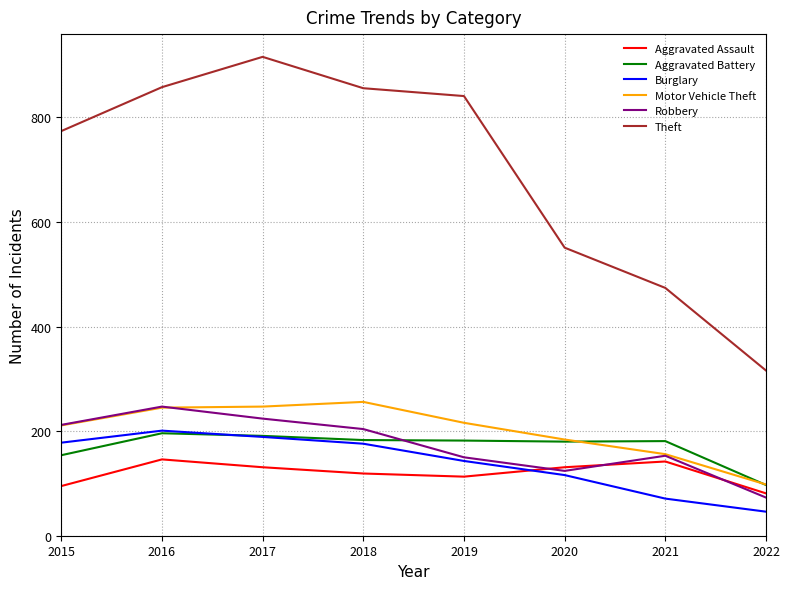

True or false: Robbery and Theft cross at least once.

False